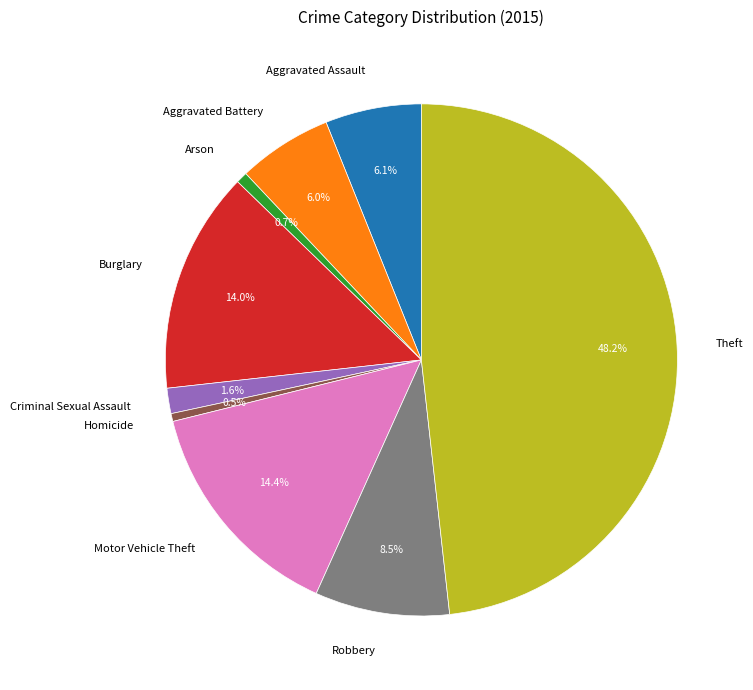

Is there a majority slice in this chart?

No